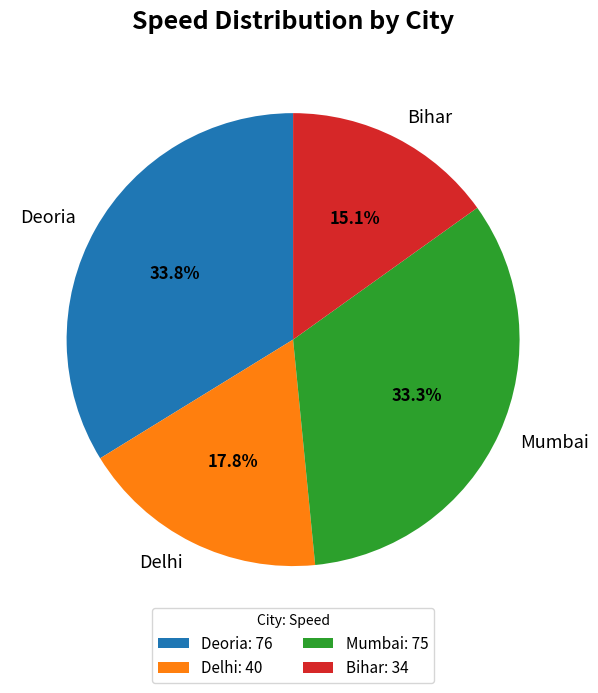

Between Bihar and Deoria, which is larger?

Deoria